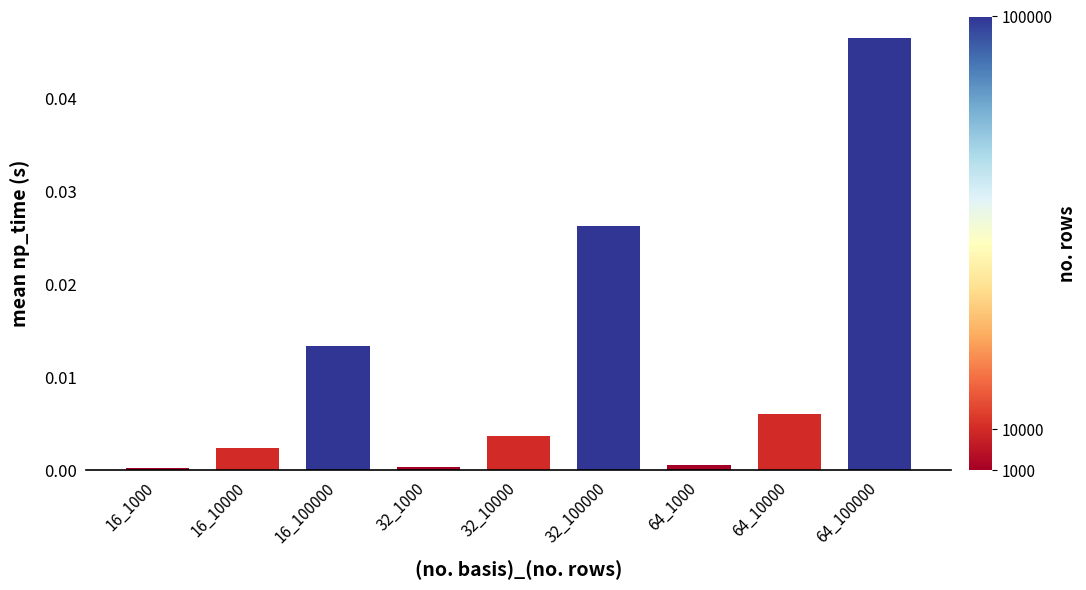

What is the label of the 4th bar from the right?

32_100000